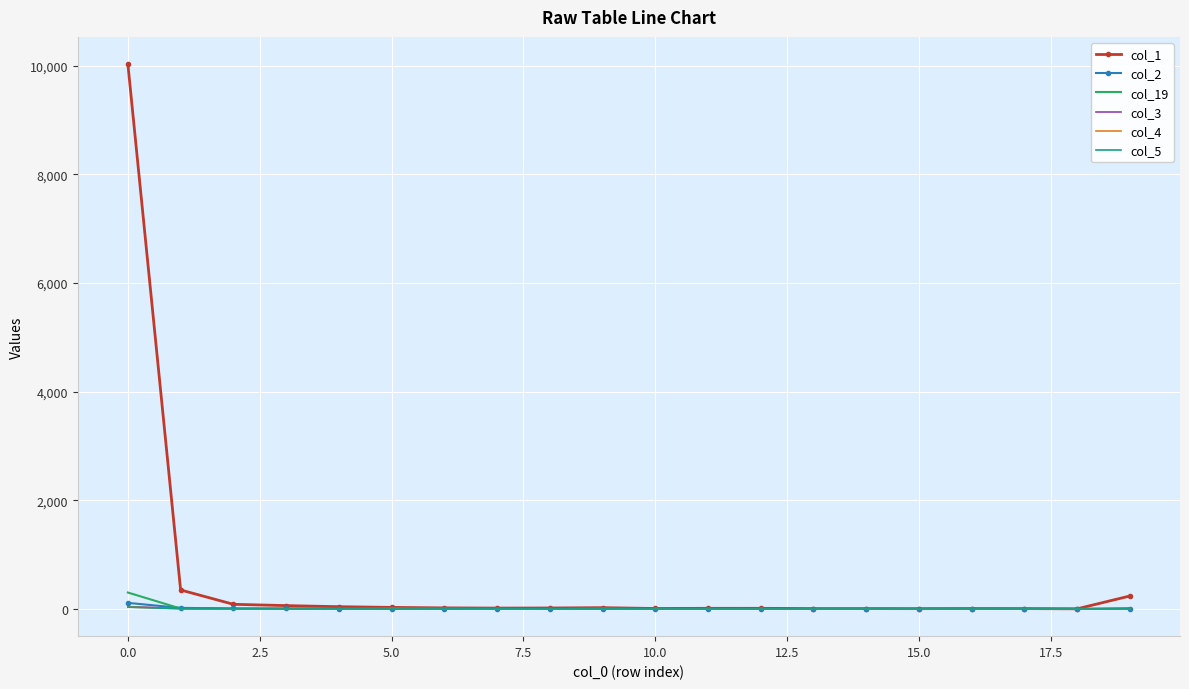

Which series has the largest range (max minus min)?

col_1